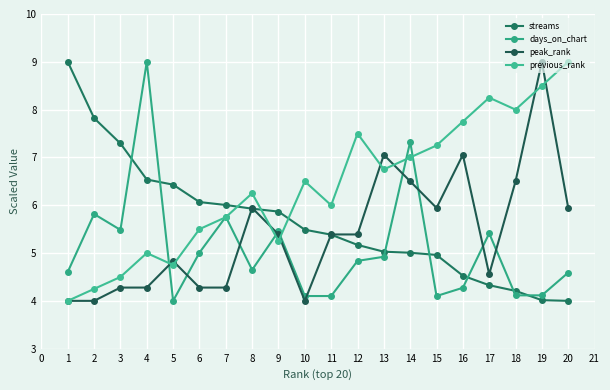

What is the difference between the highest and lowest values at 5?

2.4